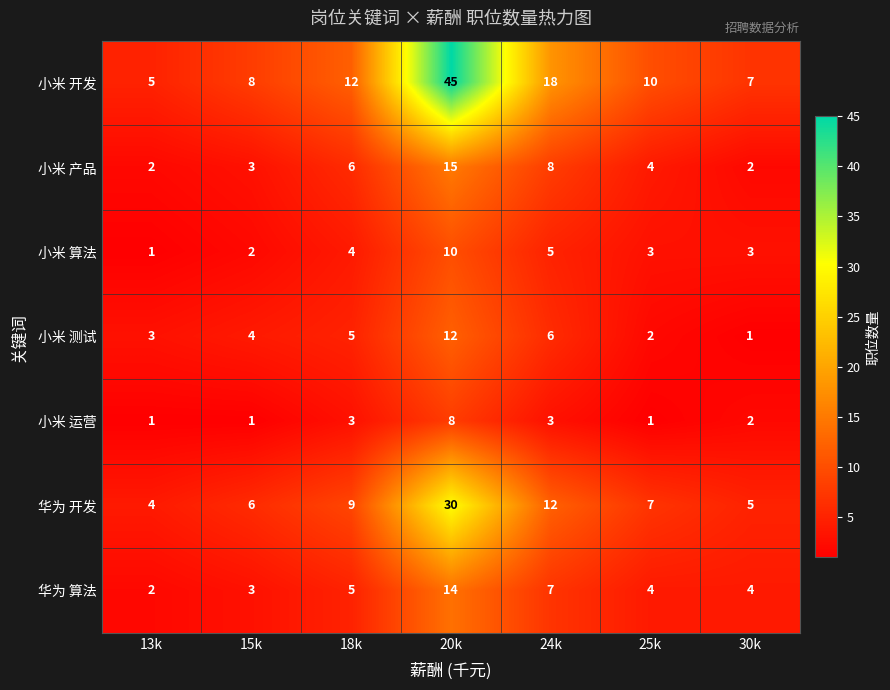

Which series has the largest range (max minus min)?

小米 开发